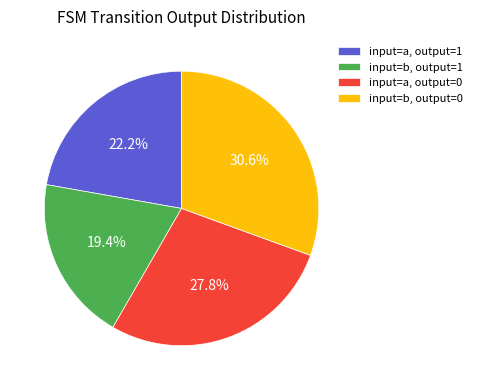

Rank the categories by value from lowest to highest.

input=b, output=1, input=a, output=1, input=a, output=0, input=b, output=0